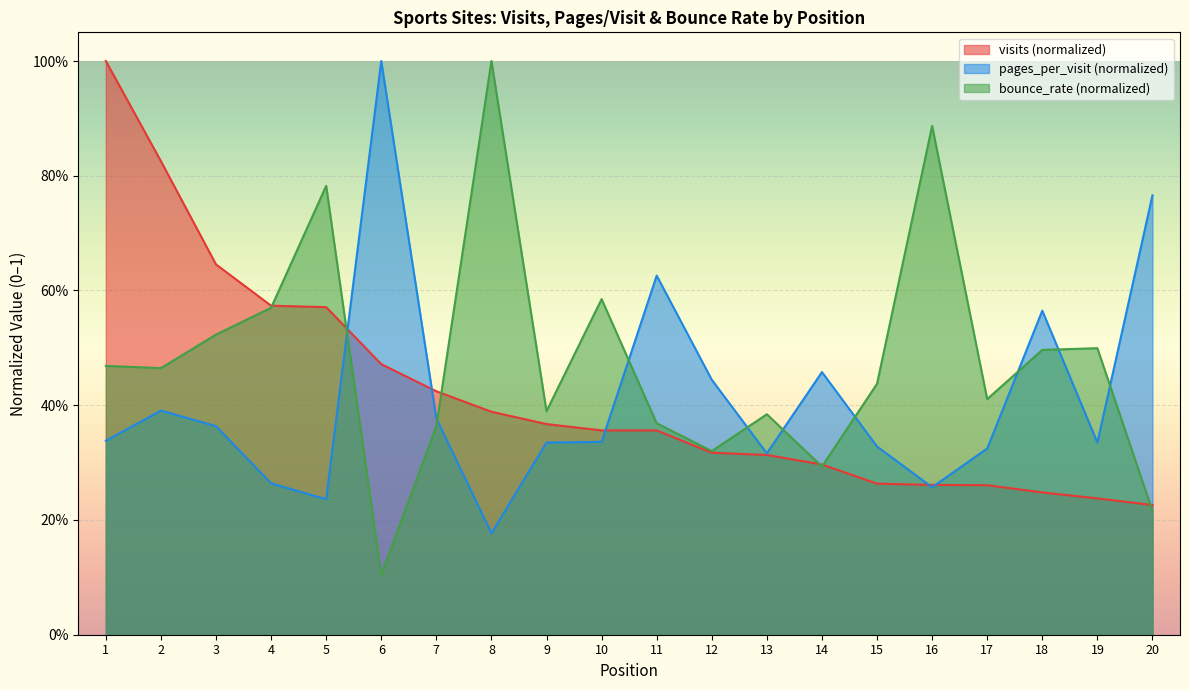

In pages_per_visit, how many points are higher than both neighbors (excluding endpoints)?

5